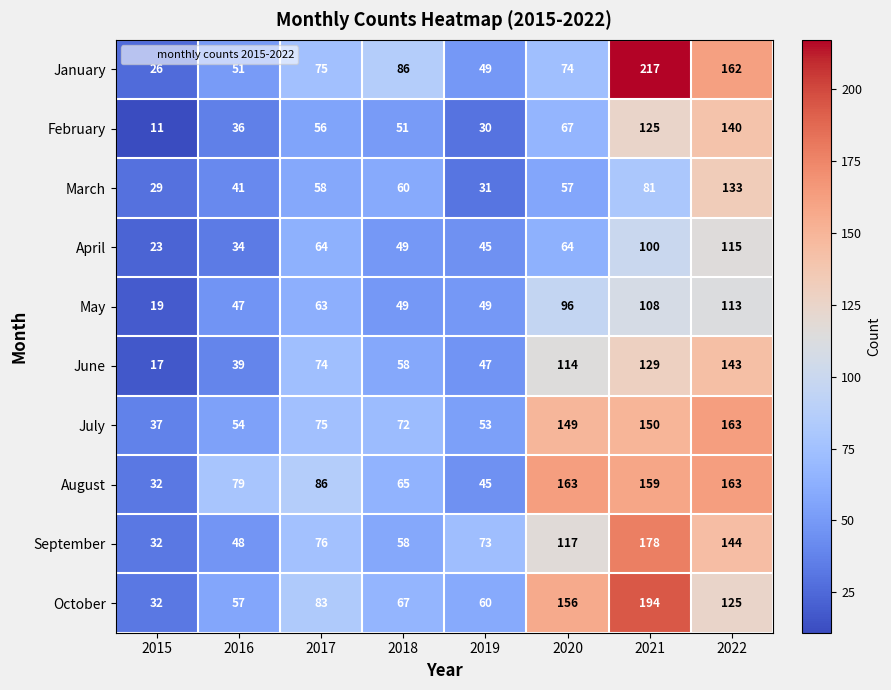

The value of April at 2016 is 59. True or false?

False